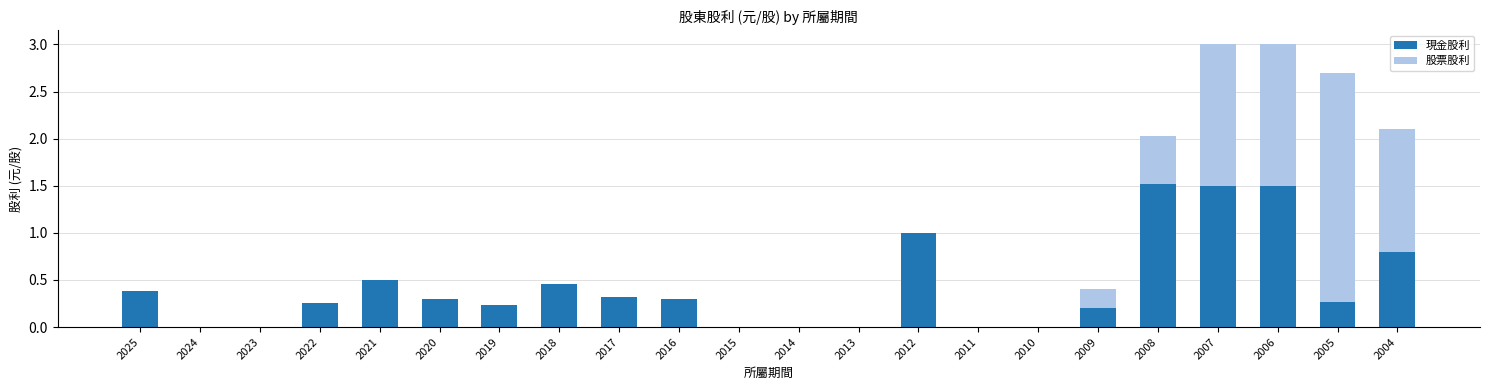

True or false: 現金股利 has a value of 1.2 at 2004.

False